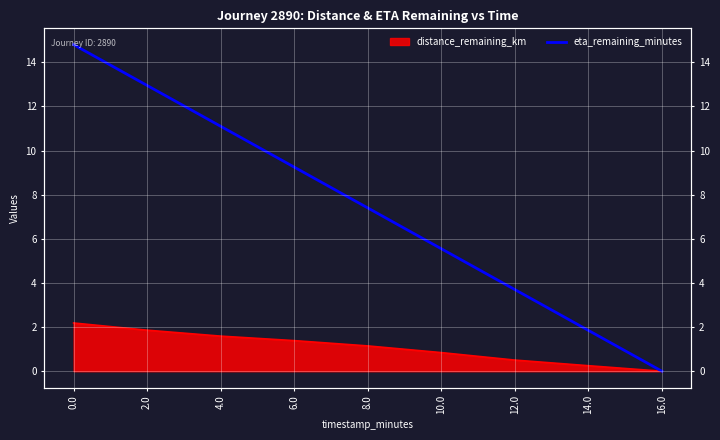

Which label corresponds to the smallest value in the chart?

16.0